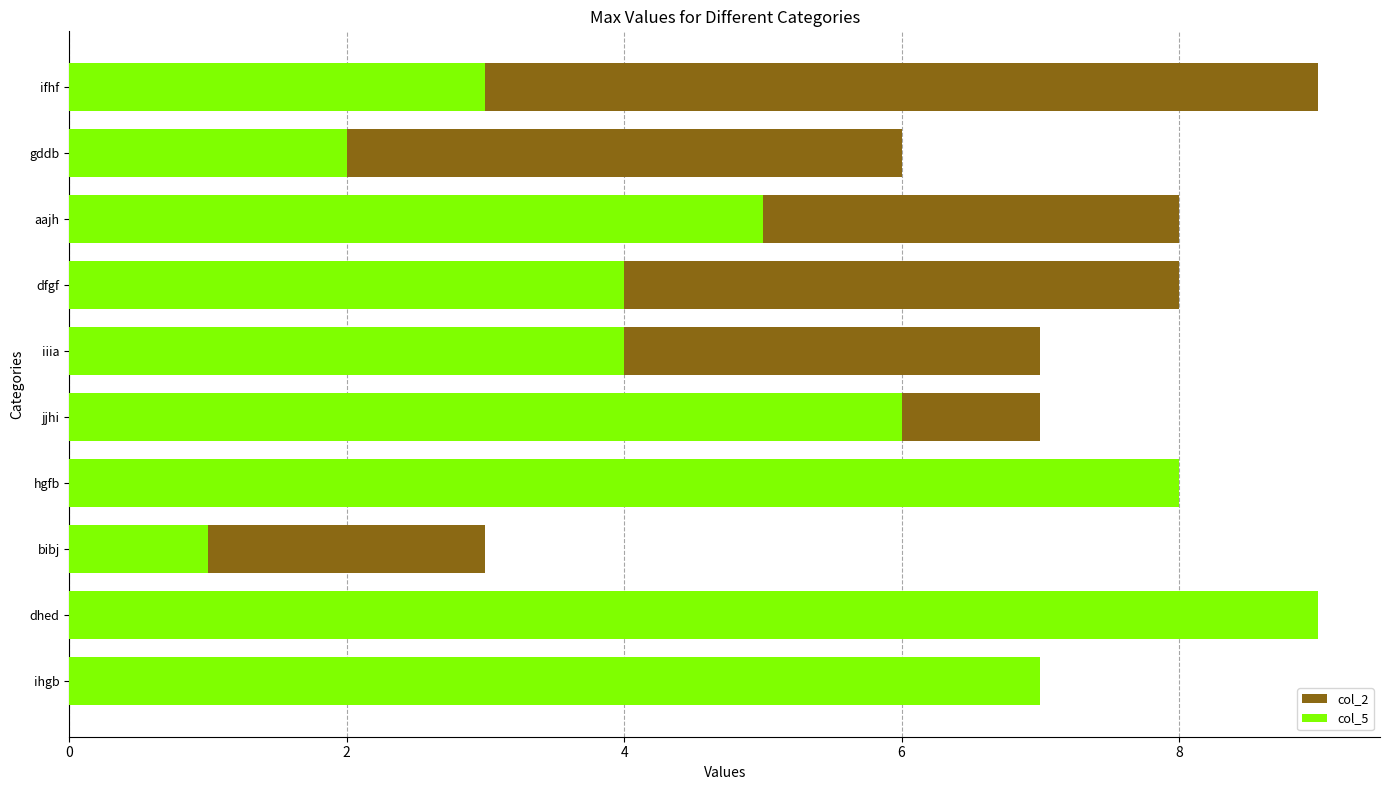

At how many categories does at least one series exceed 6?

8